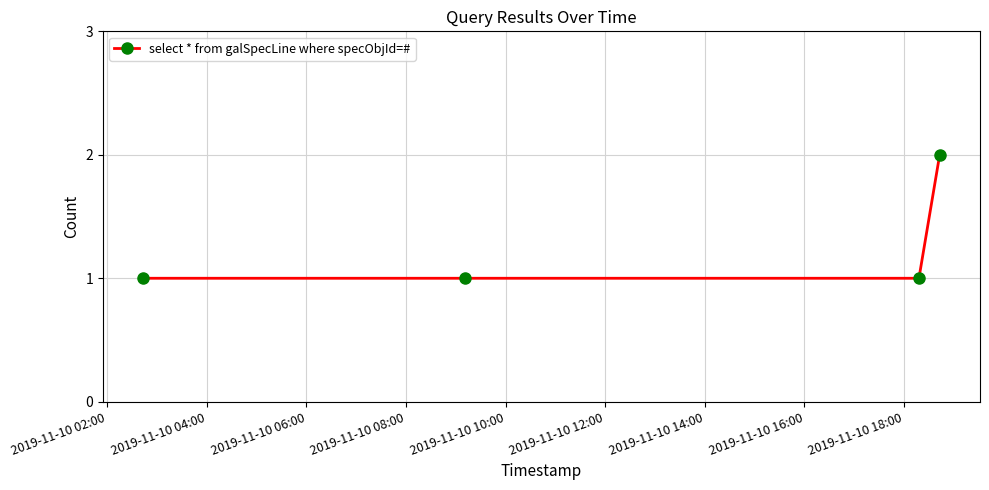

How many data points does each series have?

4